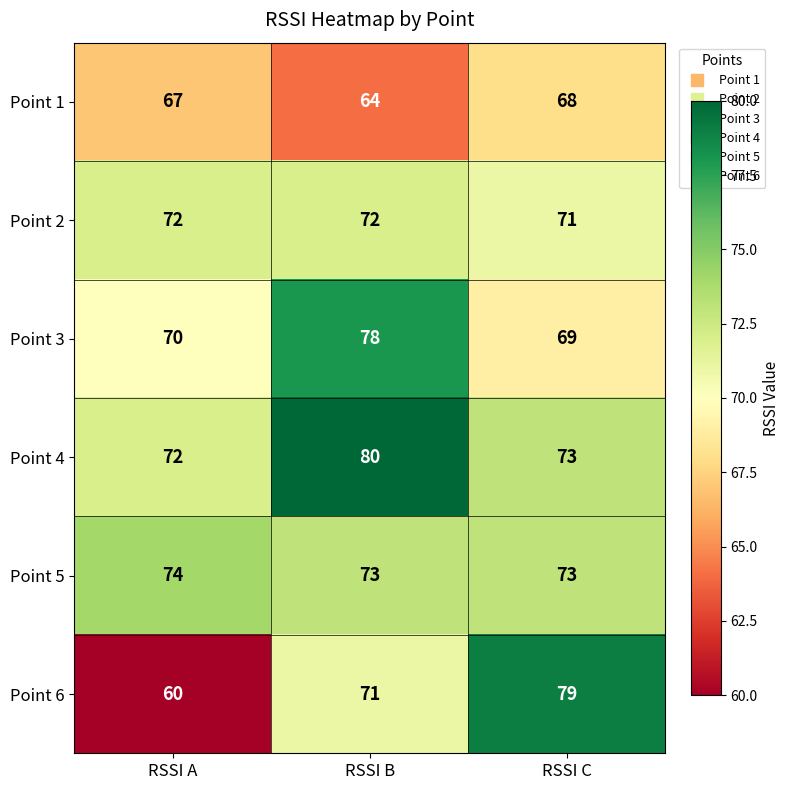

What is the difference between the second highest and minimum values in the Point 1 series?

3